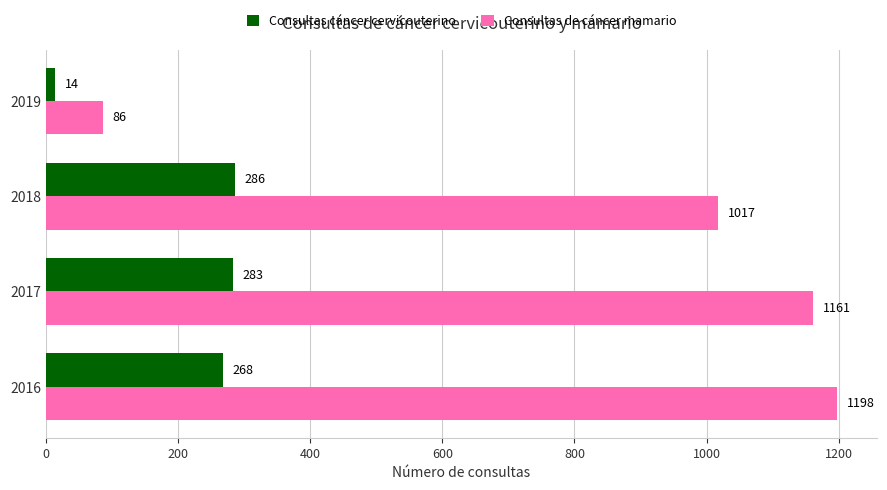

What is the total value across all series at 2018?

1303